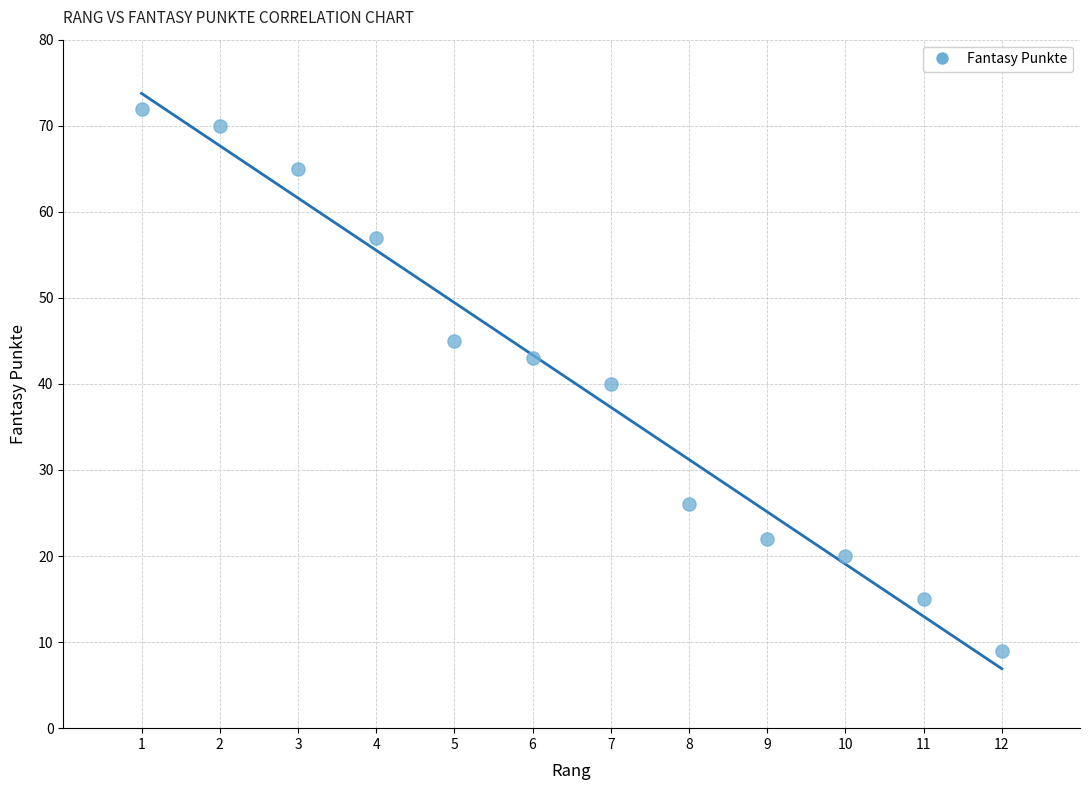

What is the range of Y values (max minus min)?

63